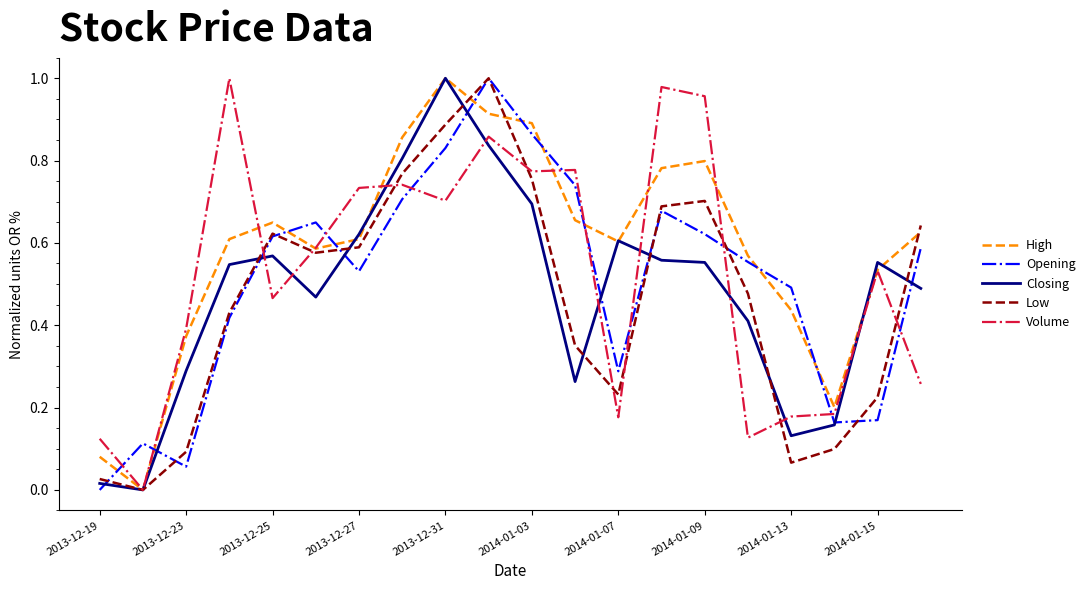

Which series ends up on top after the final intersection of High and Opening?

High